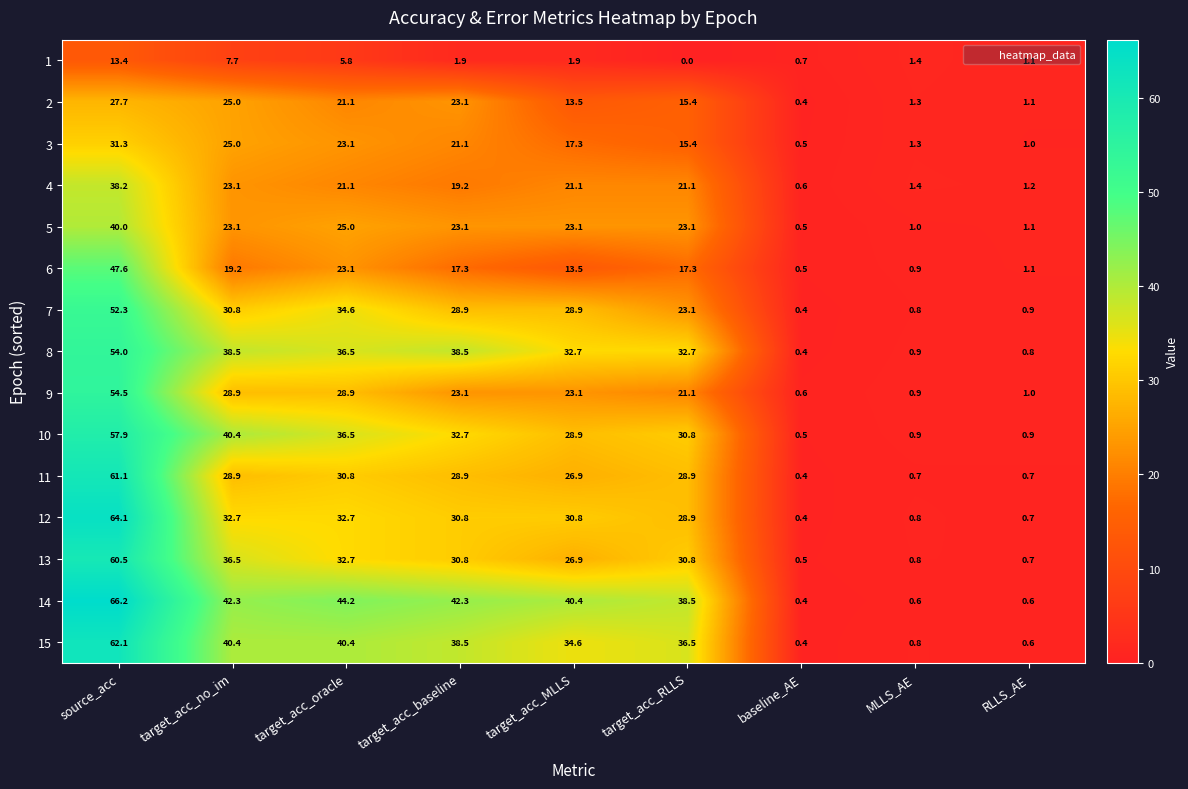

What is the difference between the maximum and second lowest values in the 10 series?

57.0